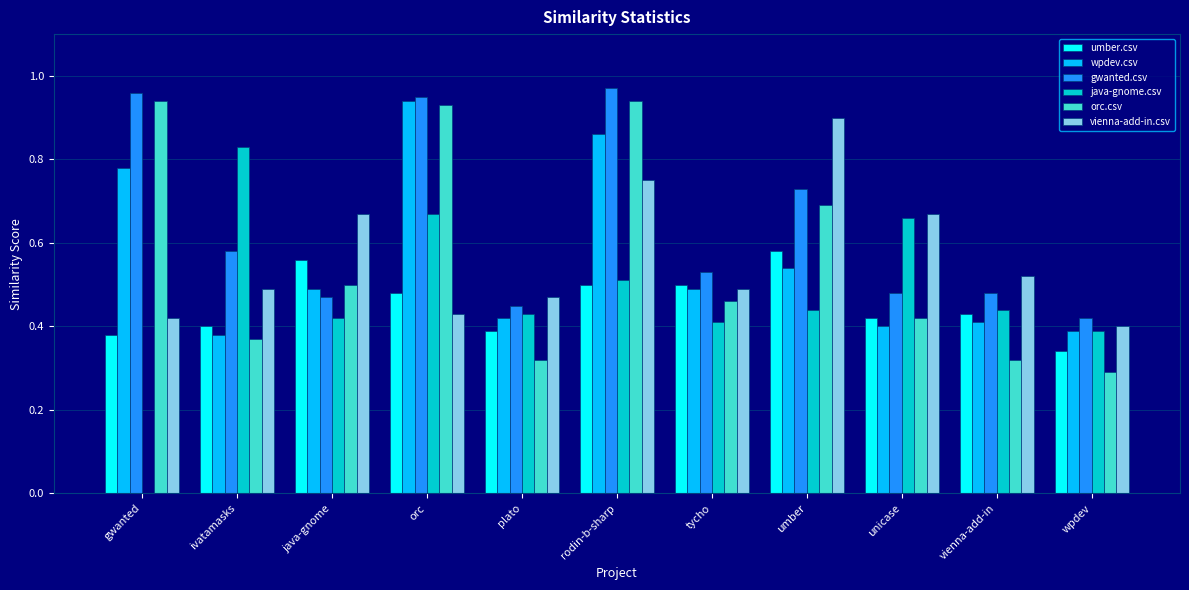

Is it true that orc.csv equals 0.5 at java-gnome?

True